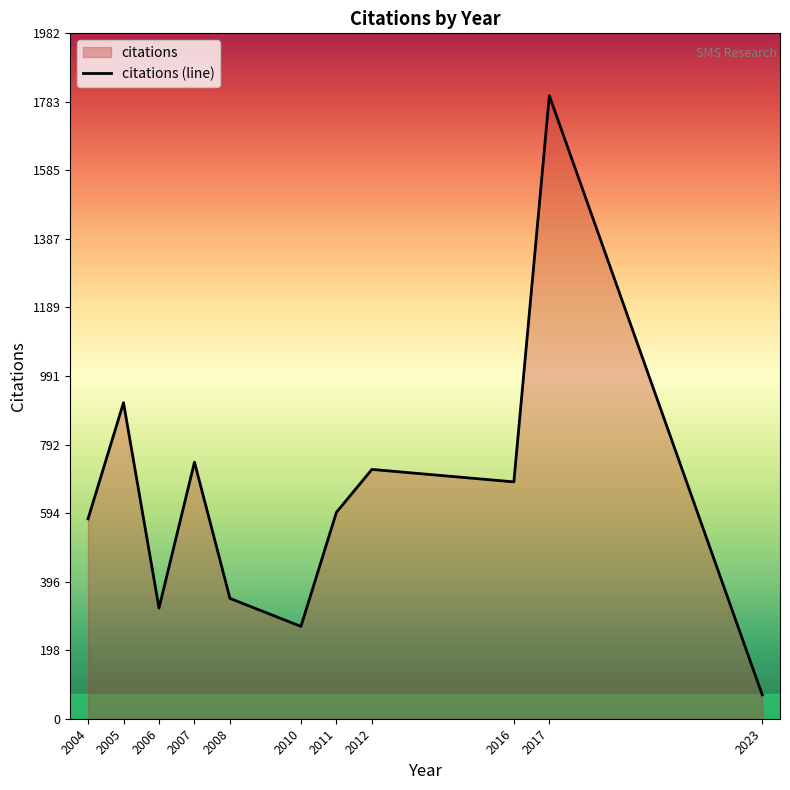

Which label corresponds to the smallest value in the chart?

2023